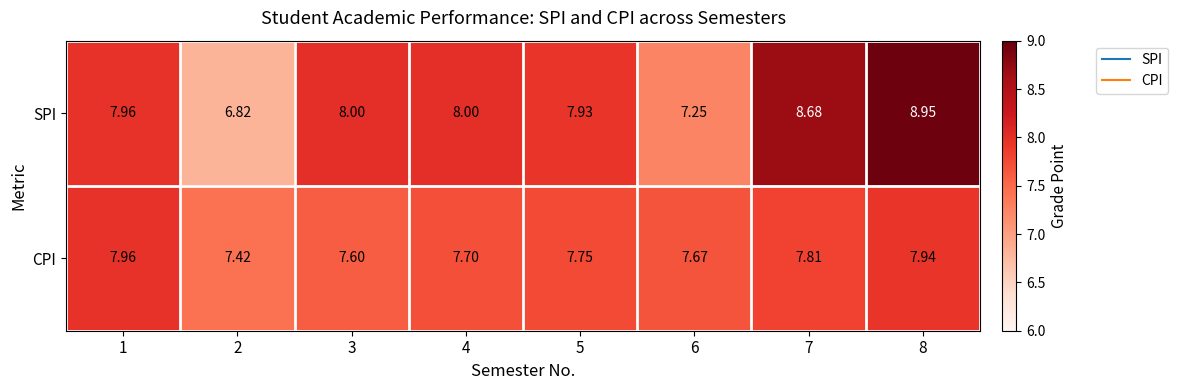

Rank the series by their maximum value, from highest to lowest.

SPI, CPI